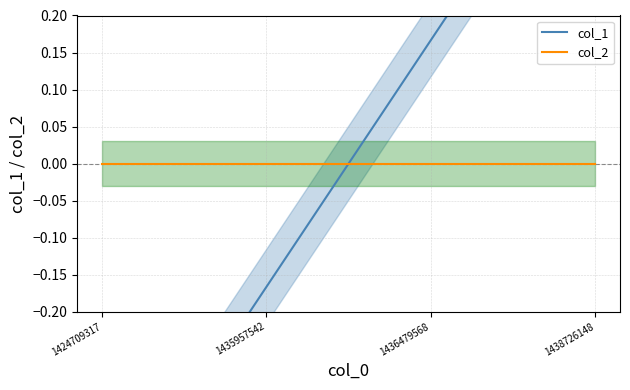

Which series changed the most between 1424709317 and 1436479568?

col_1